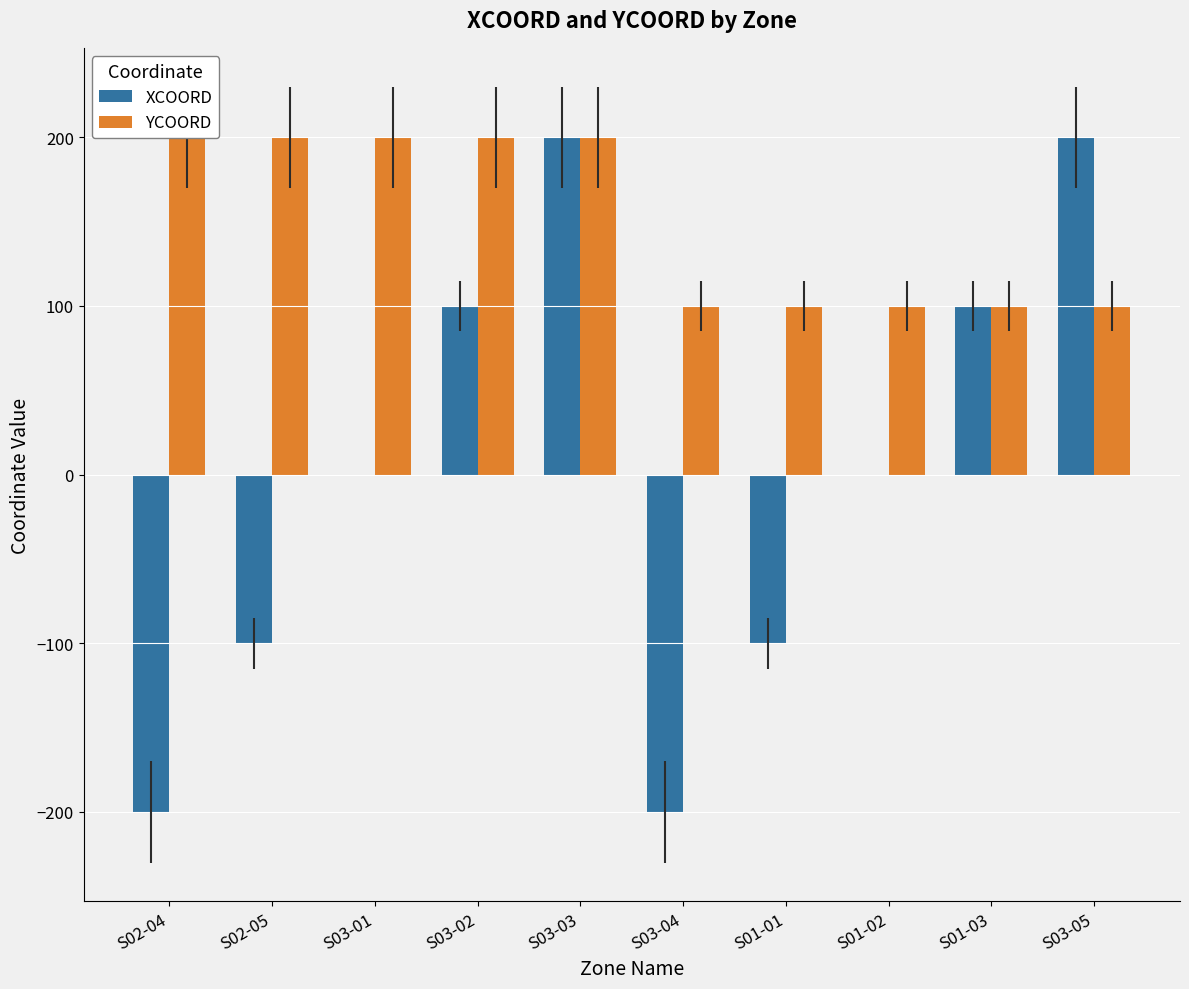

At which label is YCOORD closest to 150?

S02-04